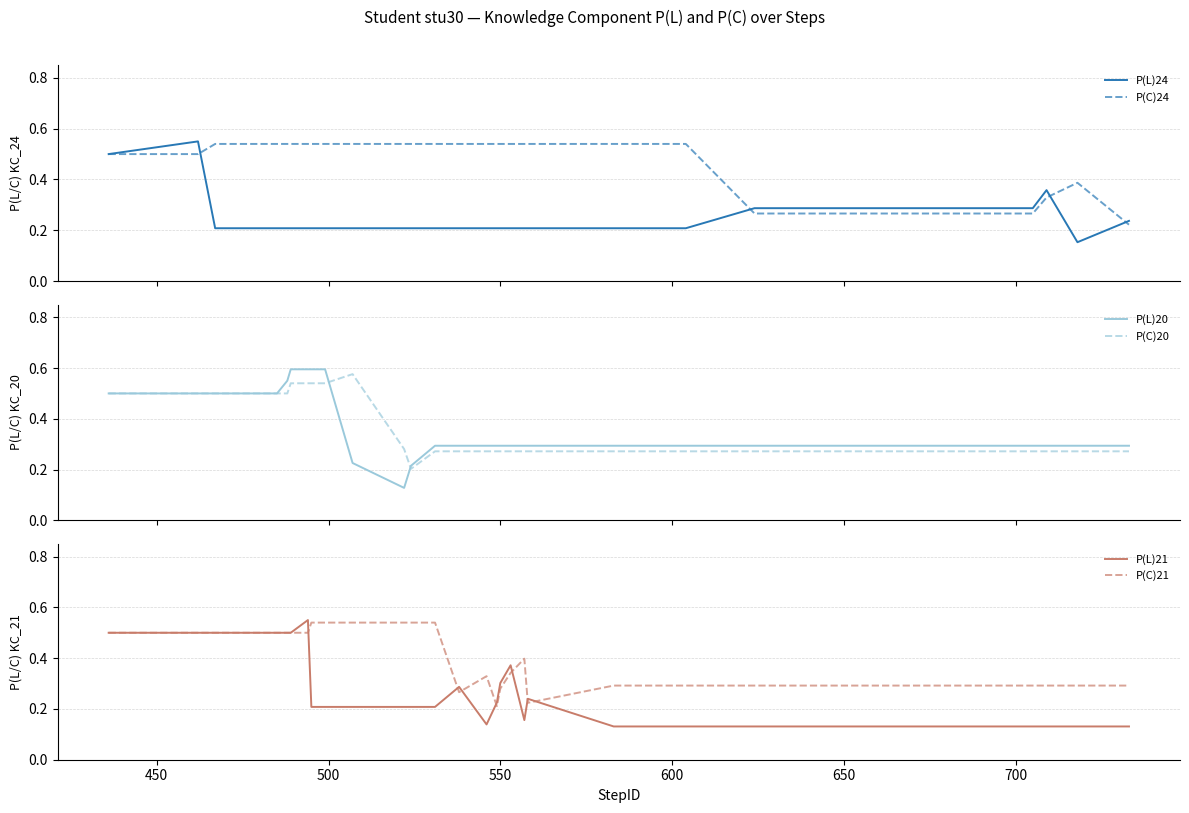

What are all the series names shown in the legend?

P(L)24, P(C)24, P(L)20, P(C)20, P(L)21, P(C)21